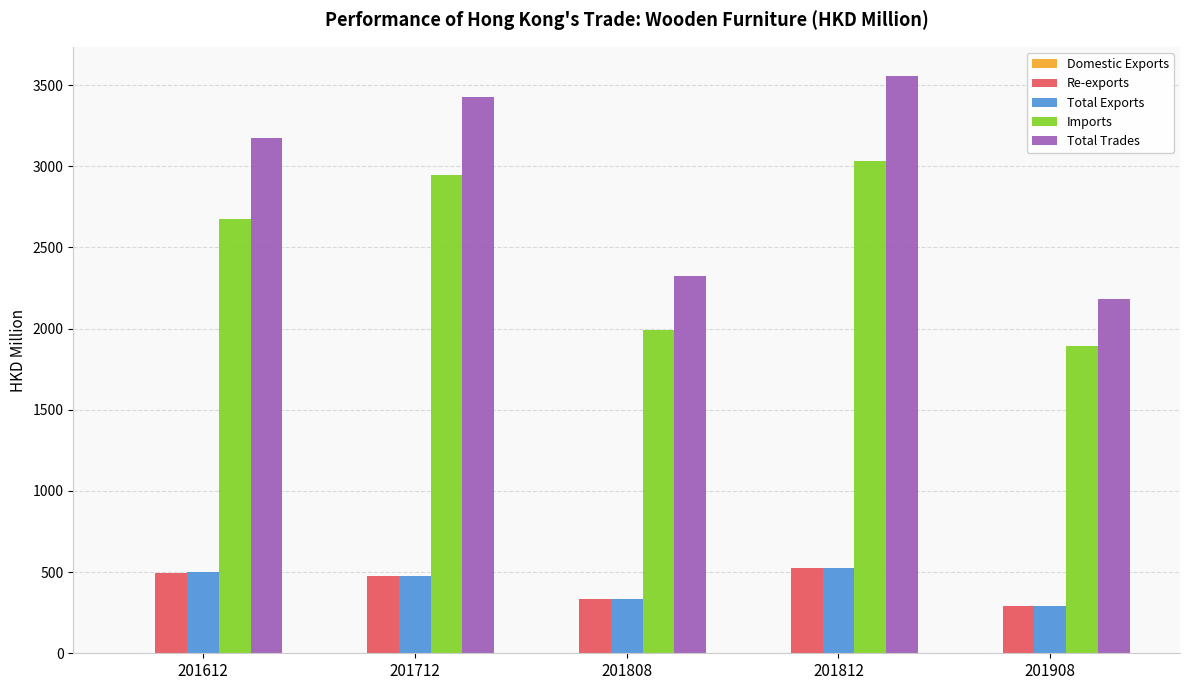

Are the bars horizontal?

No